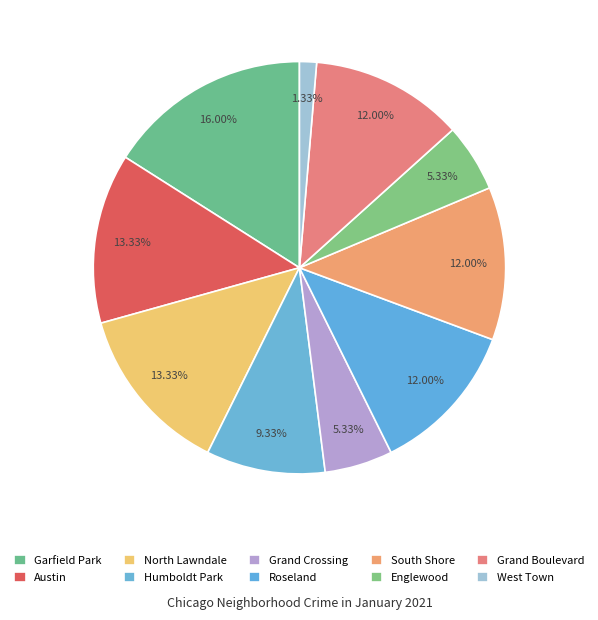

Is there a majority slice in this chart?

No